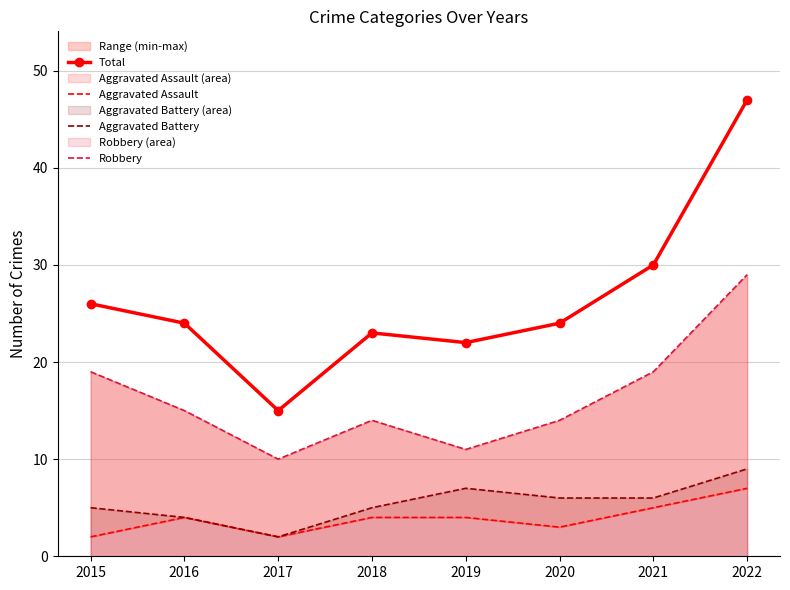

What are all the series names shown in the legend?

Total, Aggravated Assault, Aggravated Battery, Robbery